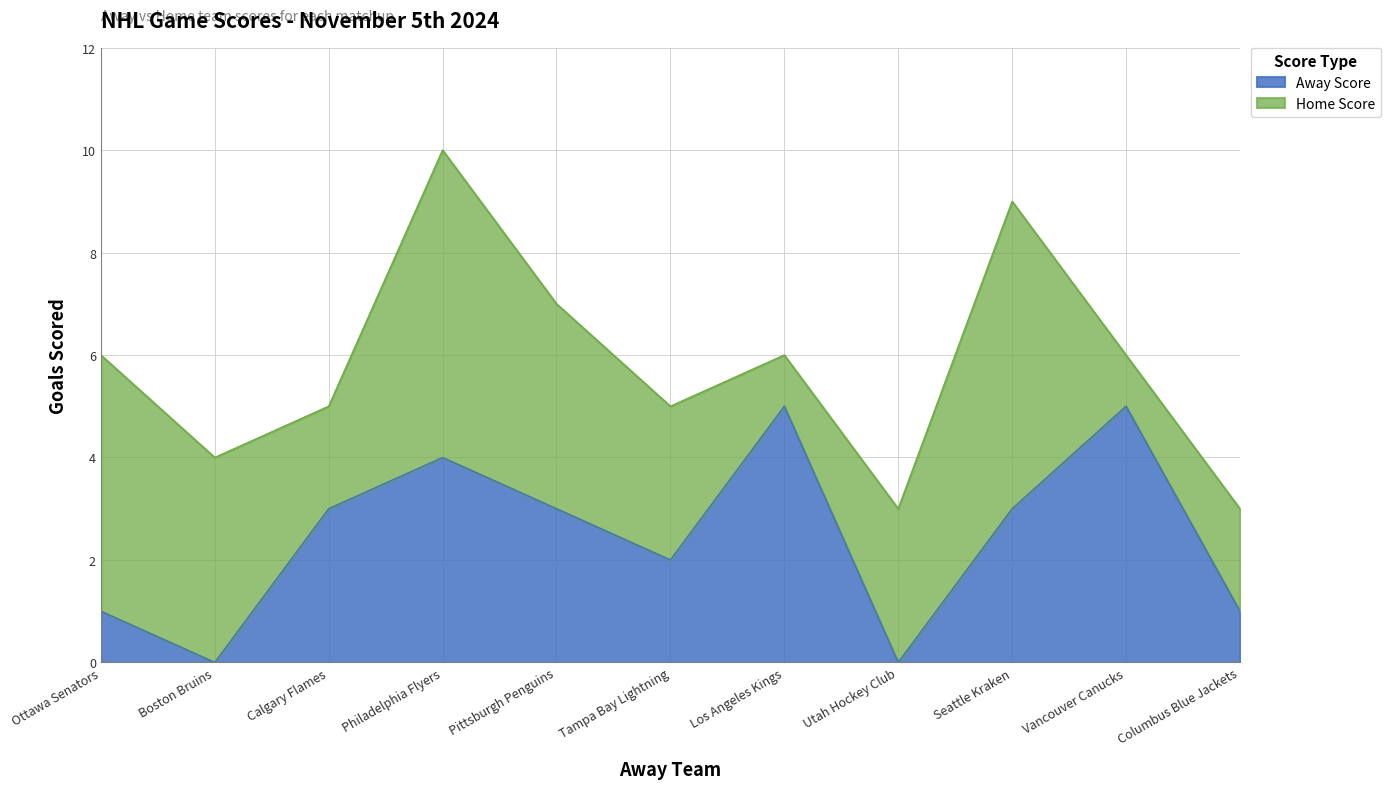

Reading left to right, what are all the values shown in this chart?

1	0	3	4	3	2	5	0	3	5	1